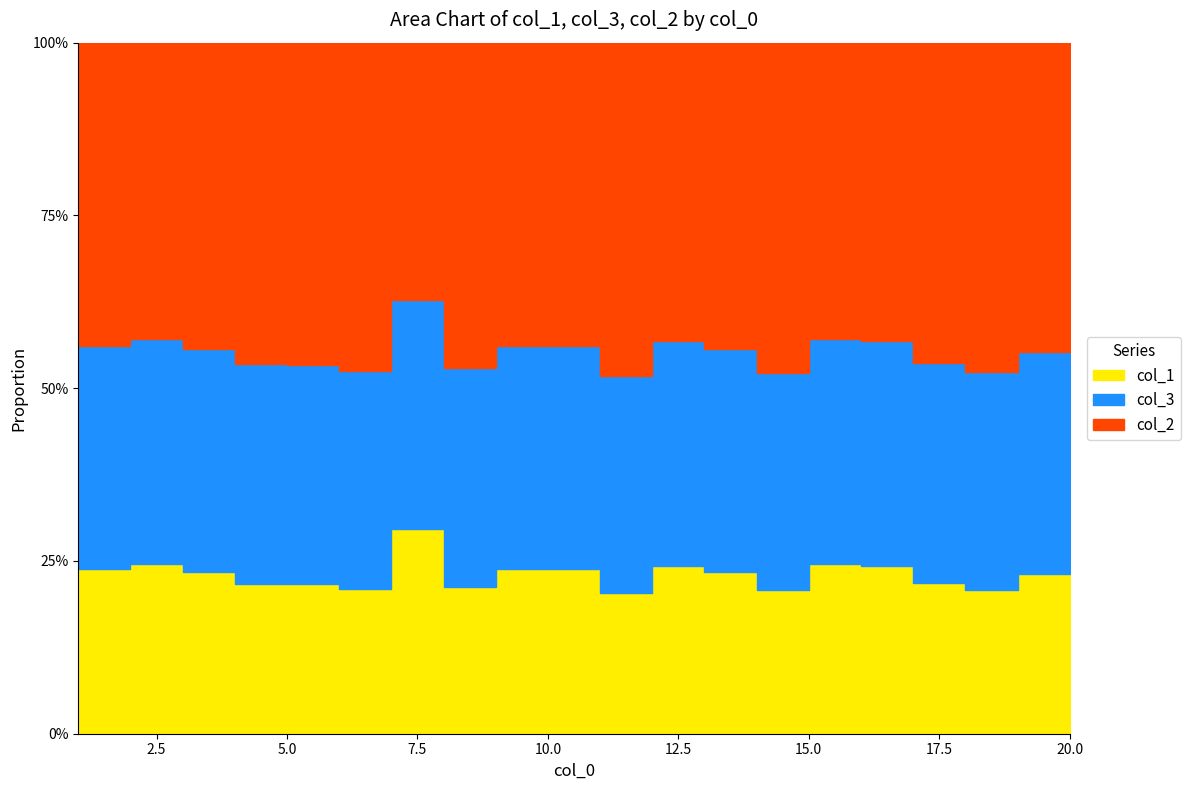

What value does the col_1 series have at 5?

0.7